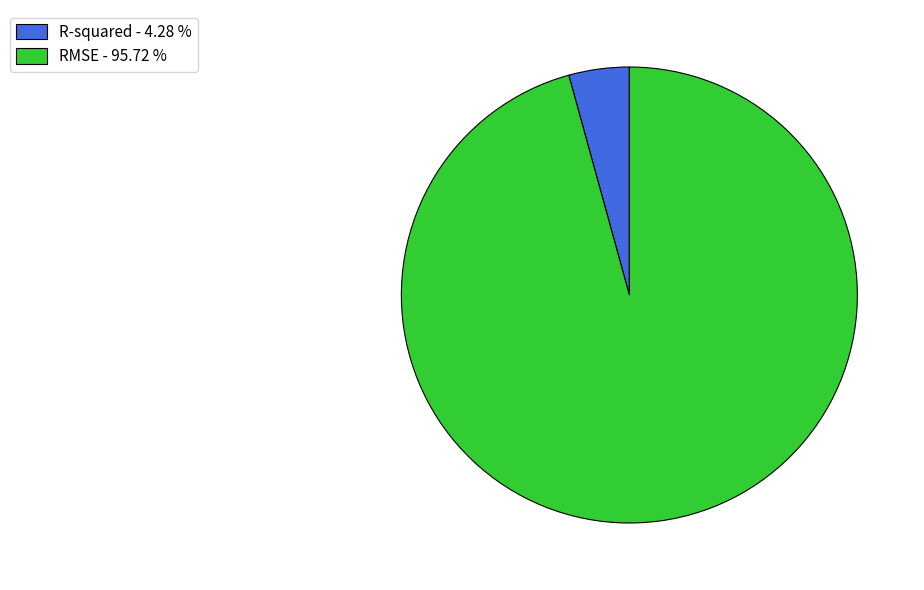

The RMSE slice represents 96% of the pie. True or false?

True